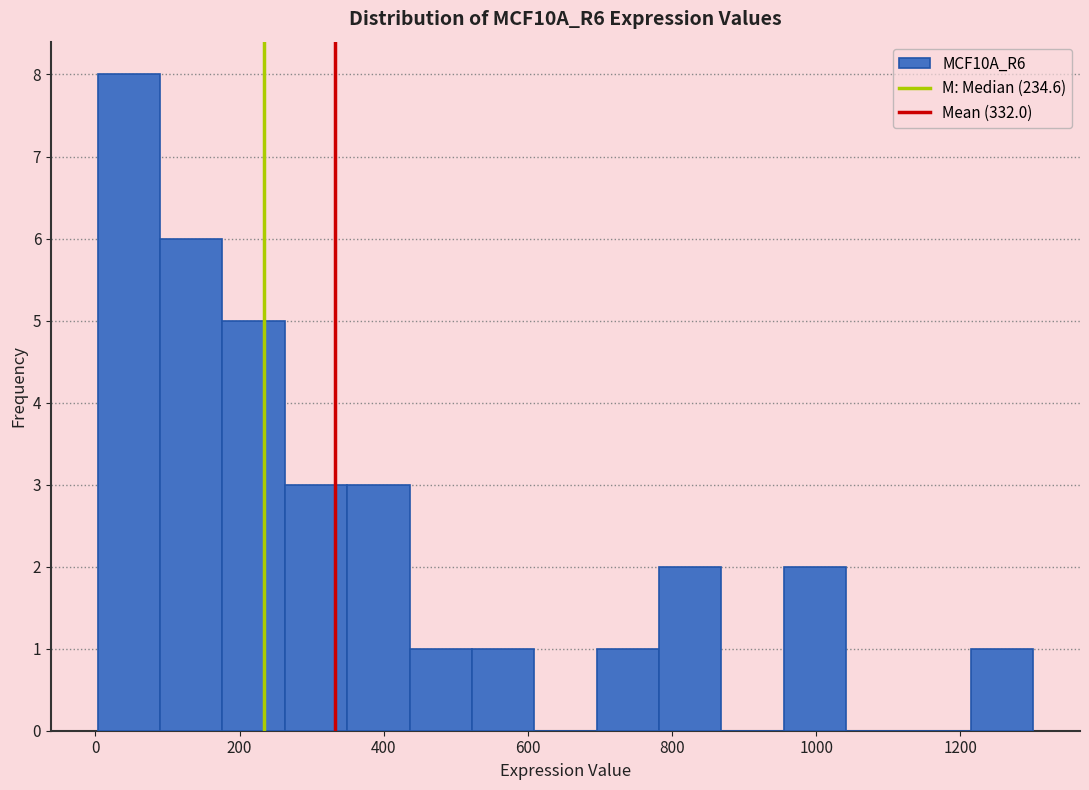

How tall is the bar that spans 0 to 80 on the x-axis? Neither the bar edges nor the heights are printed on the chart, so give them approximately, as read against the axes.

8